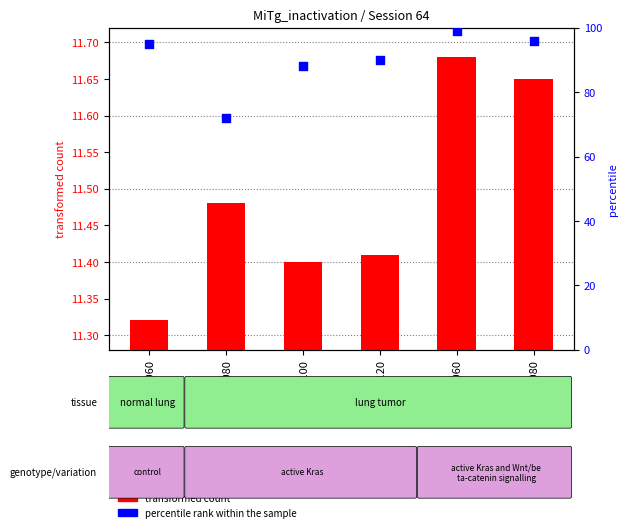

Which series contains the lowest Y value?

transformed count